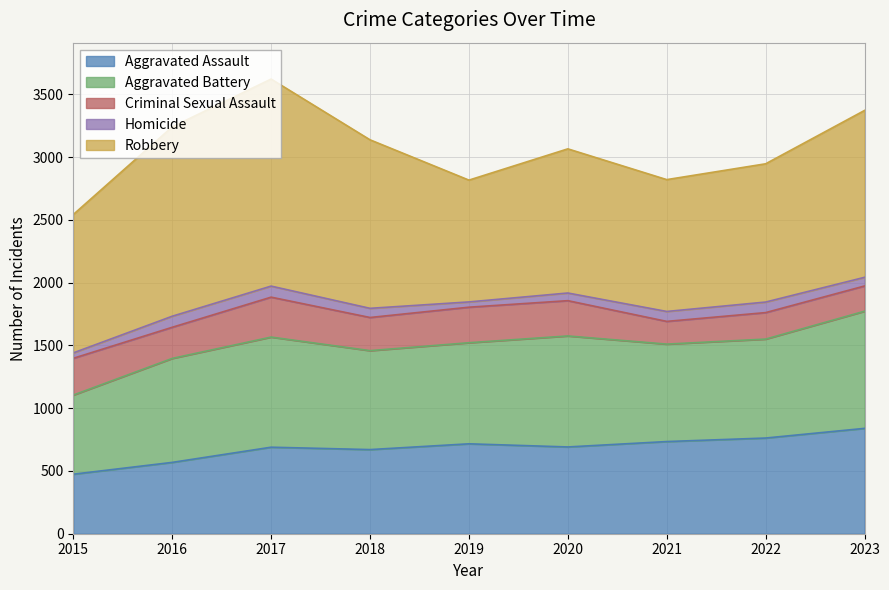

How many values in the Robbery series are below 1148?

4